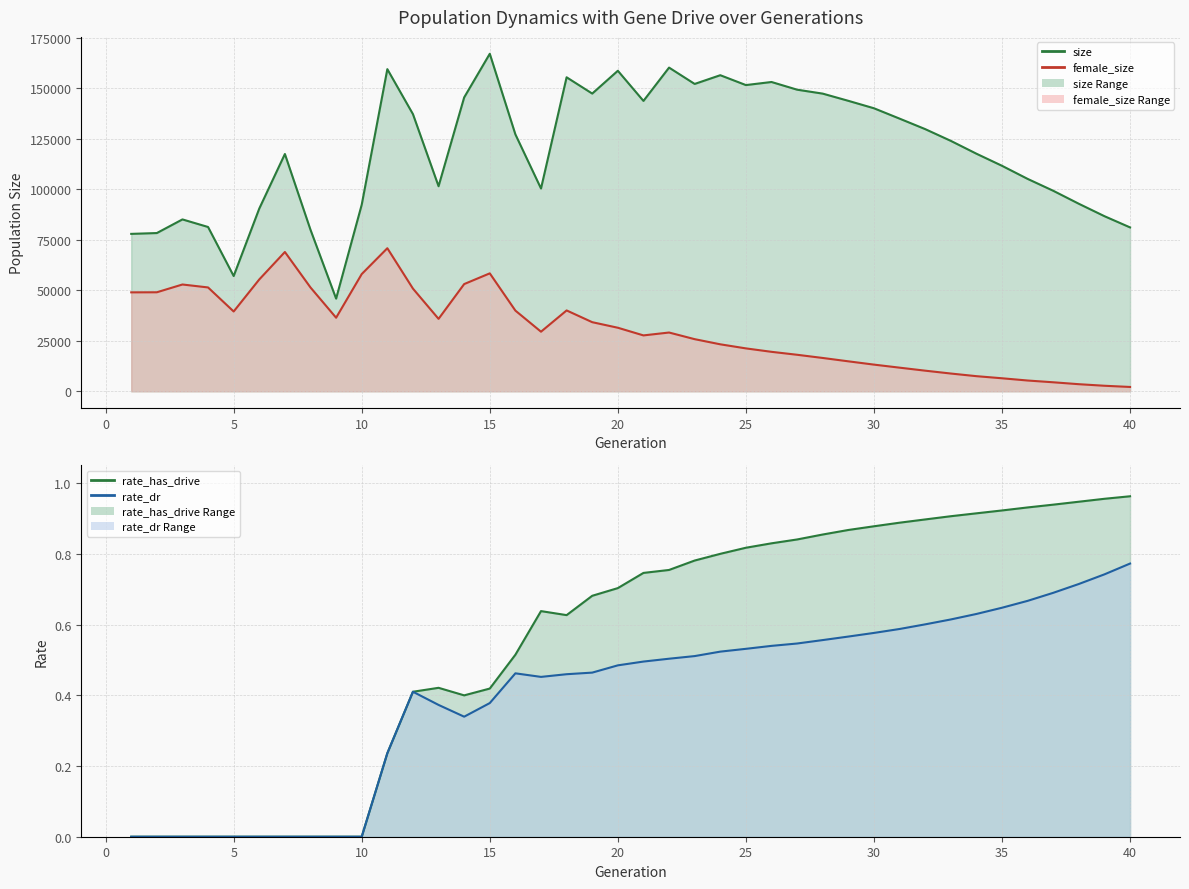

At how many categories does at least one series exceed 25918?

40